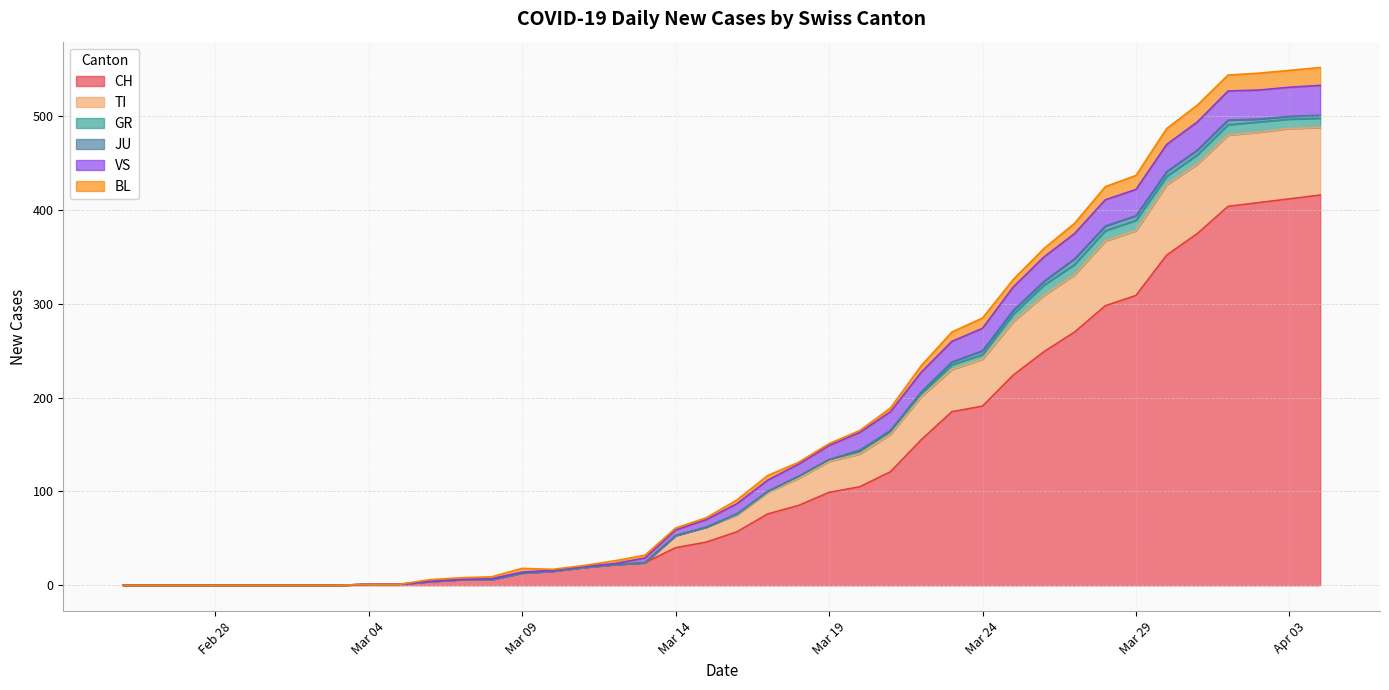

Which category has the lowest value in the GR series?

2020-02-25